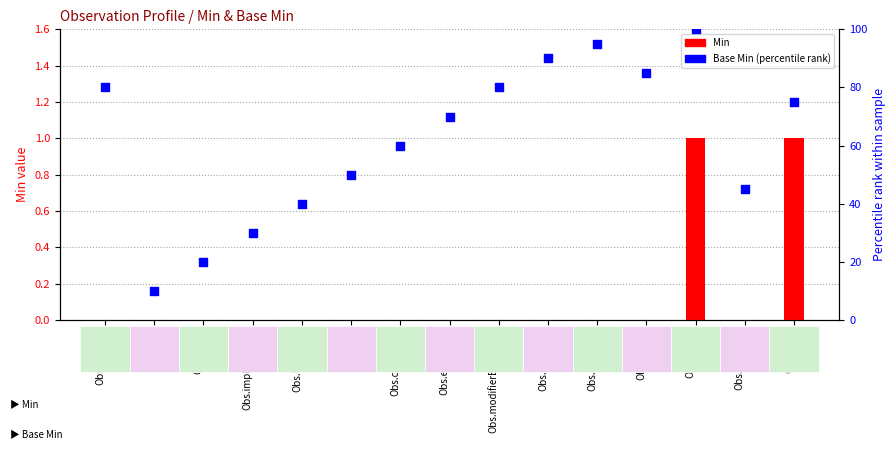

Which series contains the lowest Y value?

Min